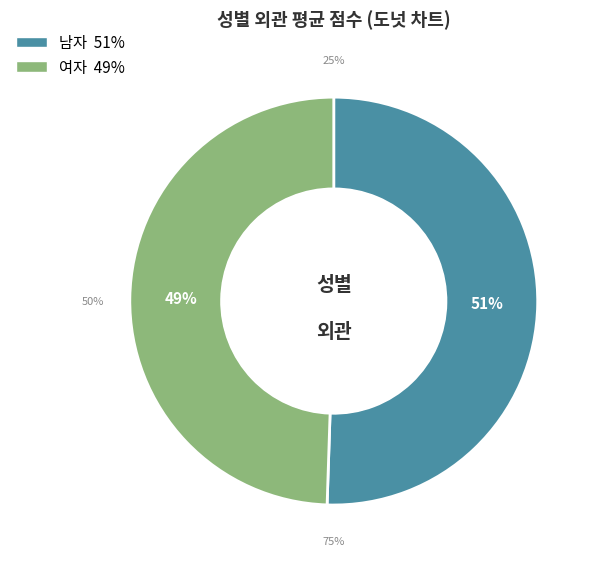

How many segments does this pie chart have?

2